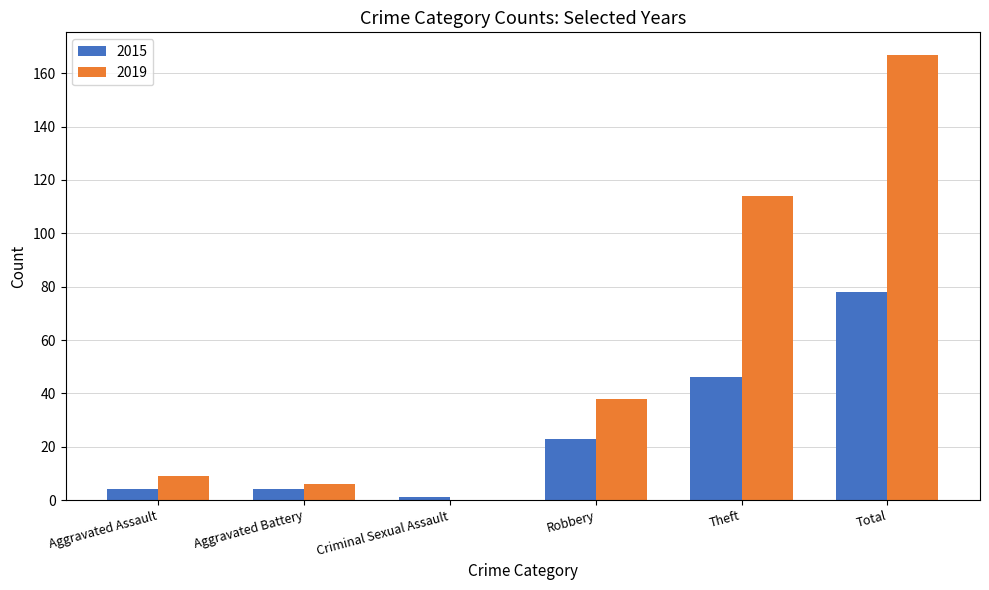

Which series has the largest total across all categories?

2019